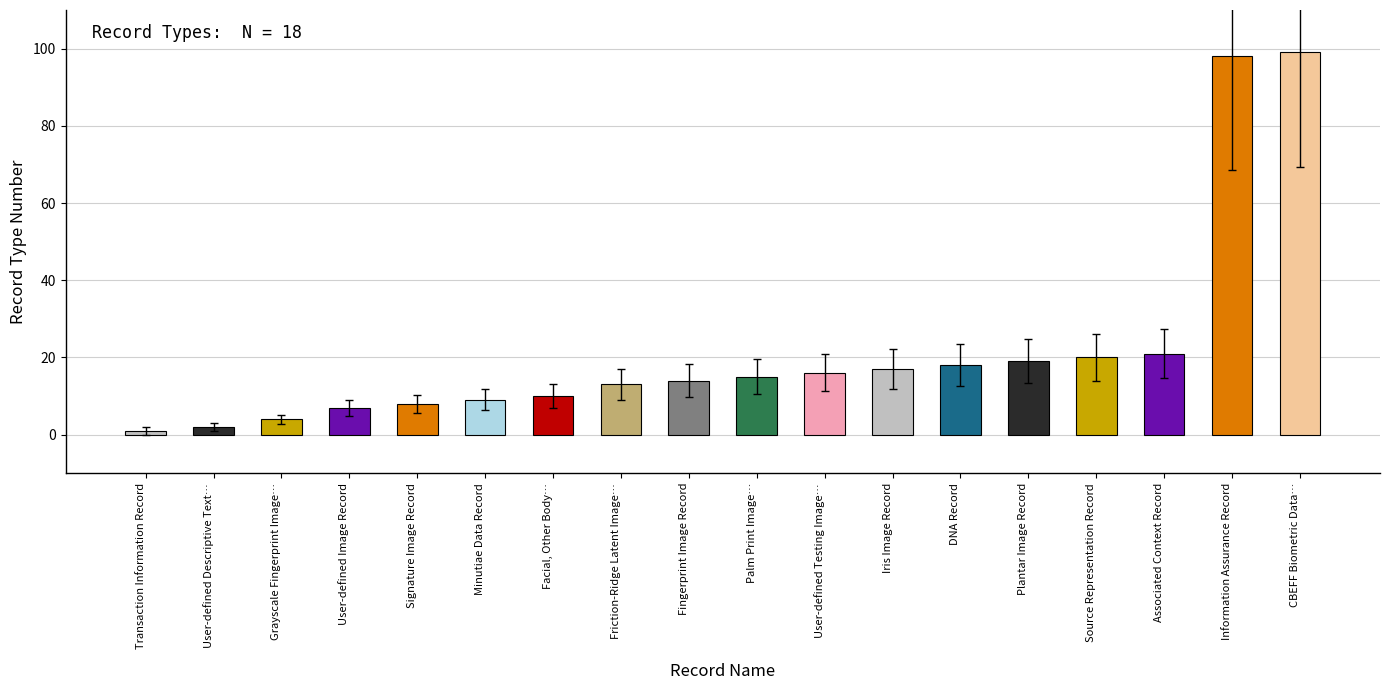

Is it true that the value at Source Representation Record is 28?

False